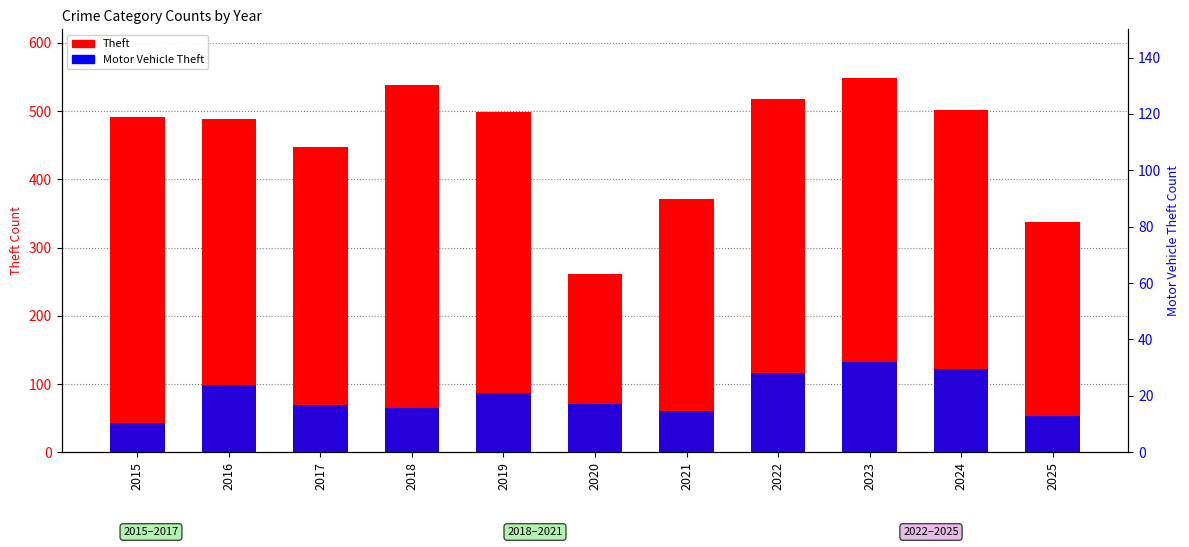

At which label does Theft first exceed 491?

2018